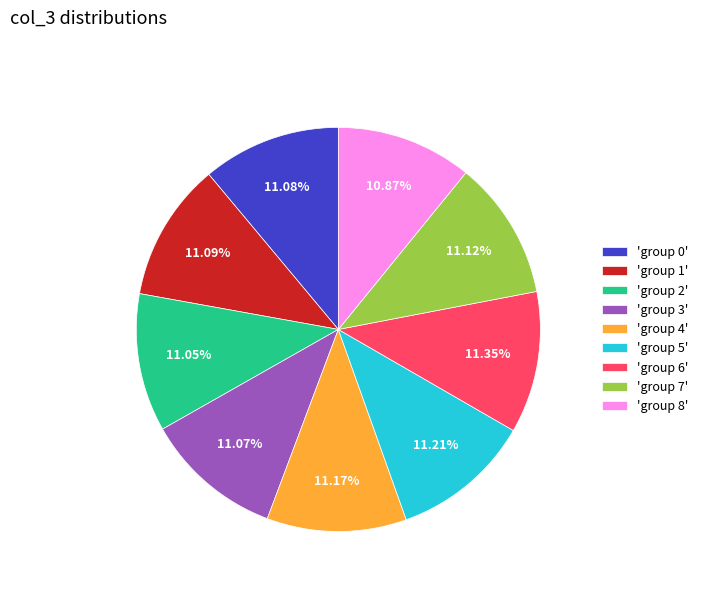

Approximately how many times larger is the value at 'group 4' compared to 'group 7'?

1.0